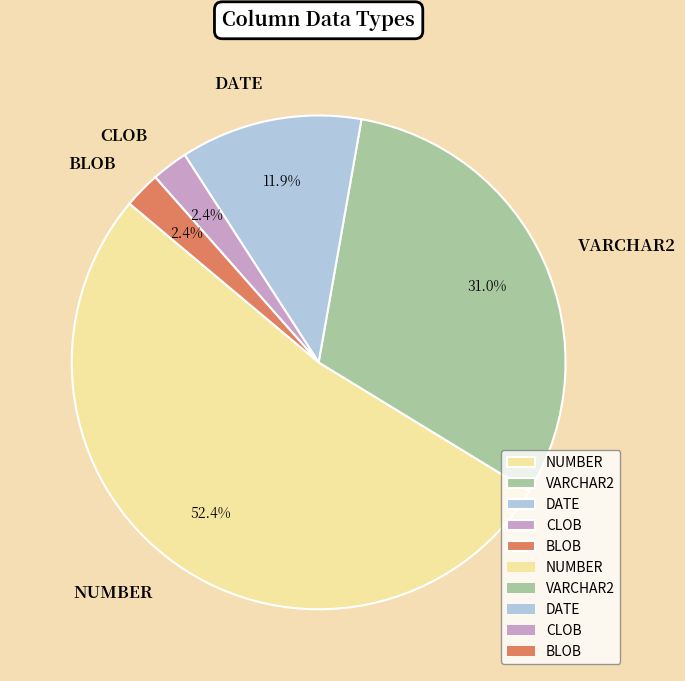

Is DATE the majority of the pie?

No